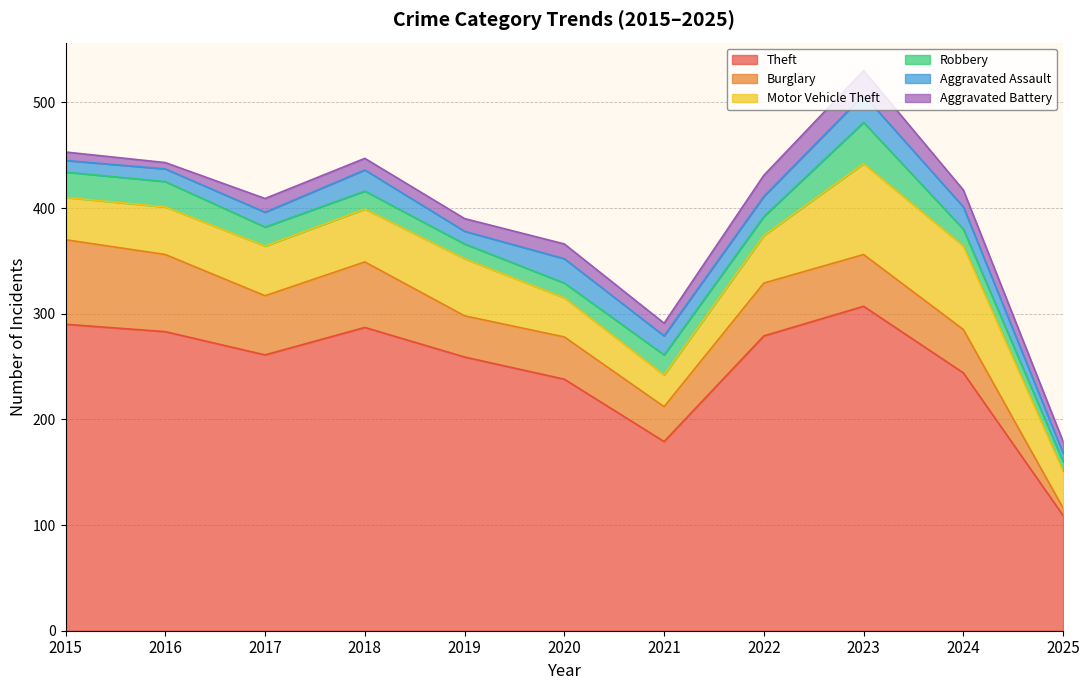

Rank the series at 2015 from lowest to highest value.

Aggravated Battery, Aggravated Assault, Robbery, Motor Vehicle Theft, Burglary, Theft